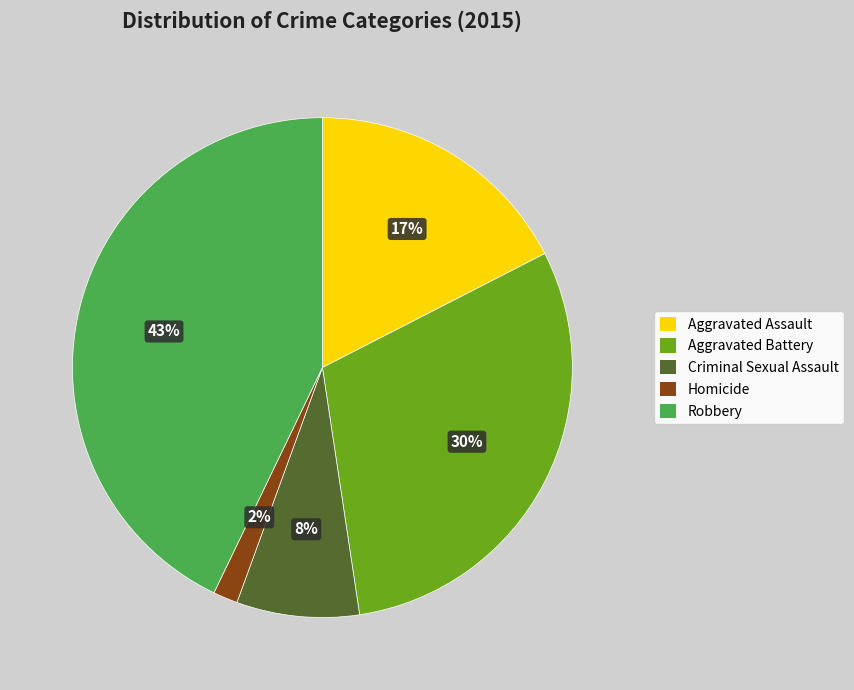

What is the ratio of the value at Criminal Sexual Assault to the value at Aggravated Battery?

0.3